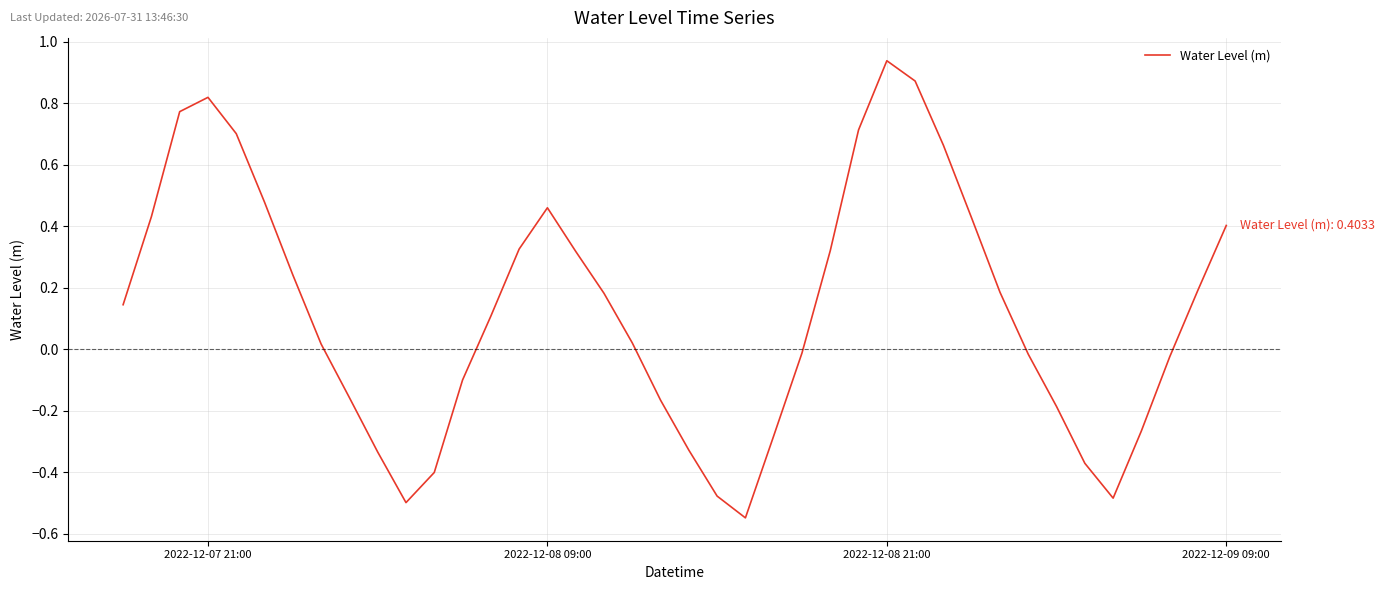

How many lines are shown in the chart?

1